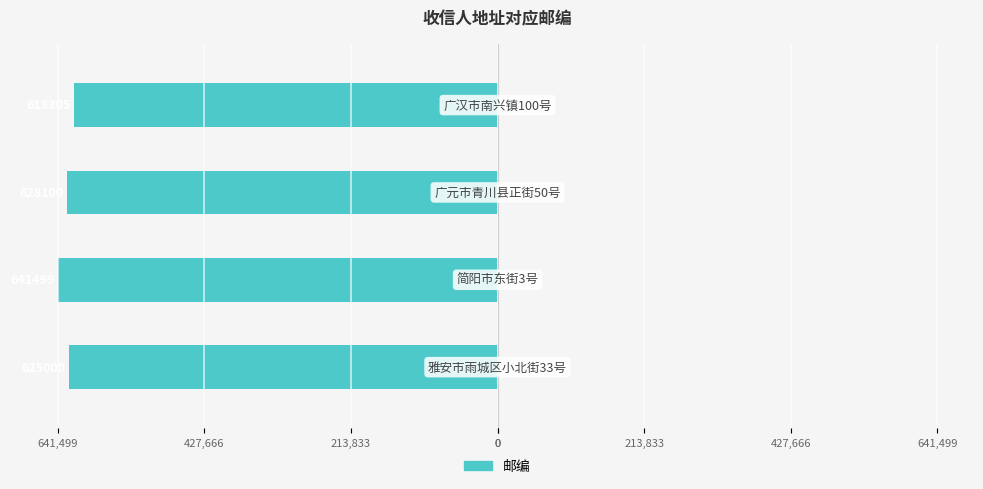

Does the chart contain any negative values?

Yes